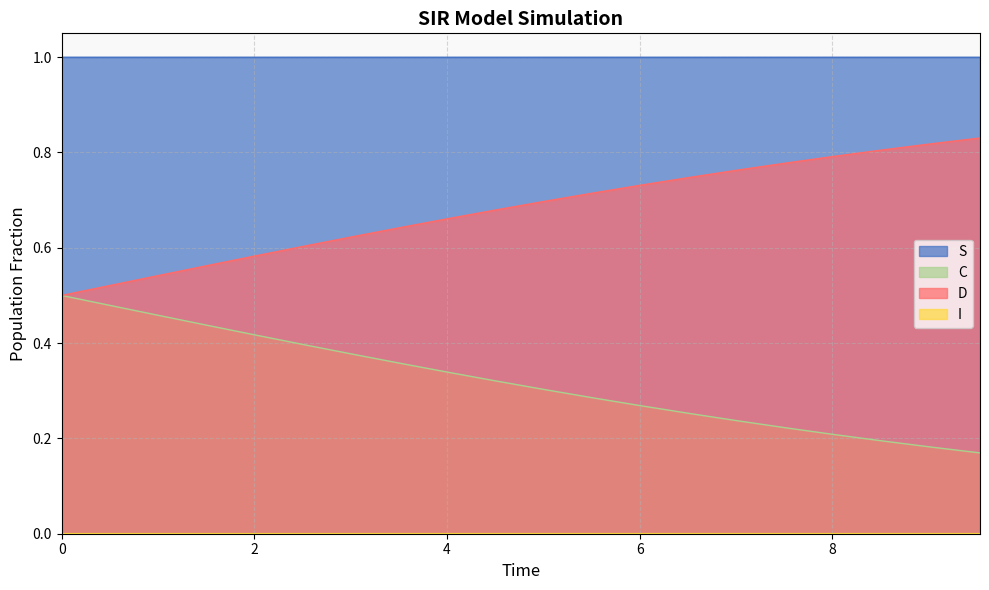

Rank the series by their maximum value, from highest to lowest.

S, D, C, I